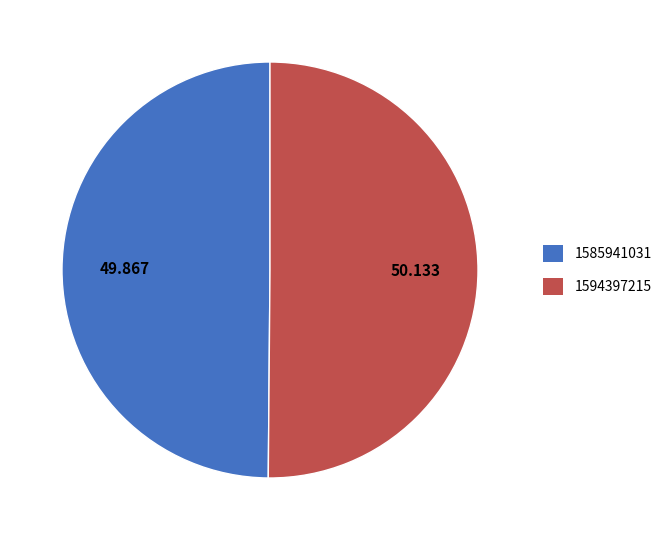

Is the sum of 1585941031 and 1594397215 greater than half?

Yes